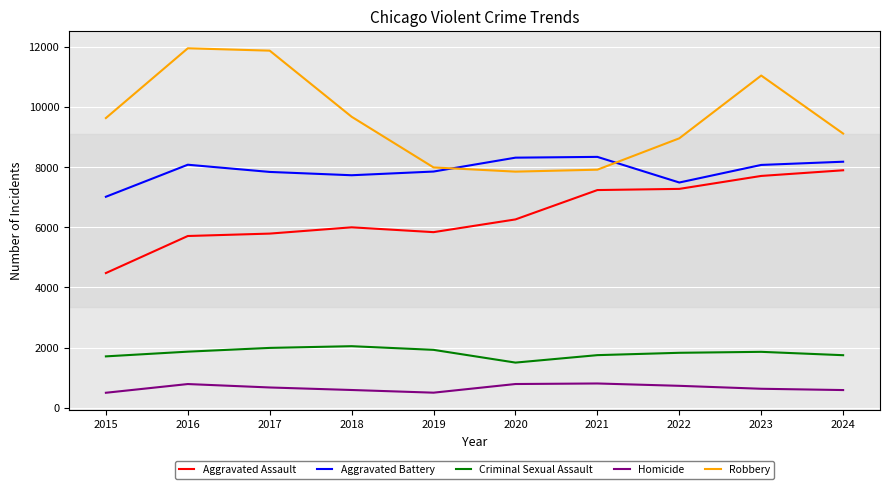

List the series in order of their peak value, lowest first.

Homicide, Criminal Sexual Assault, Aggravated Assault, Aggravated Battery, Robbery